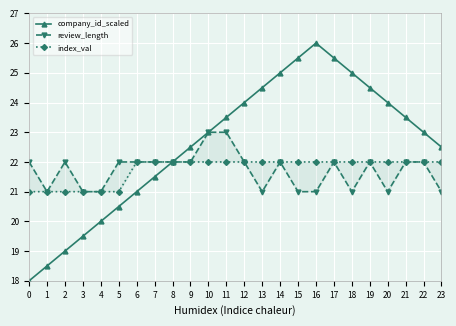

What is the difference between the maximum and minimum values in the company_id_scaled series?

8.0